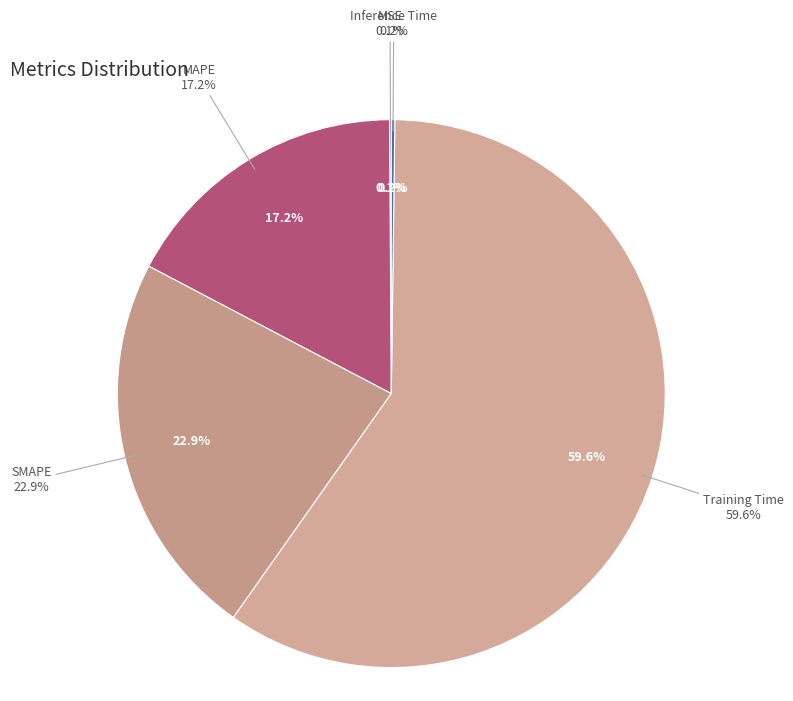

Which category has the smallest portion of the pie?

MSE